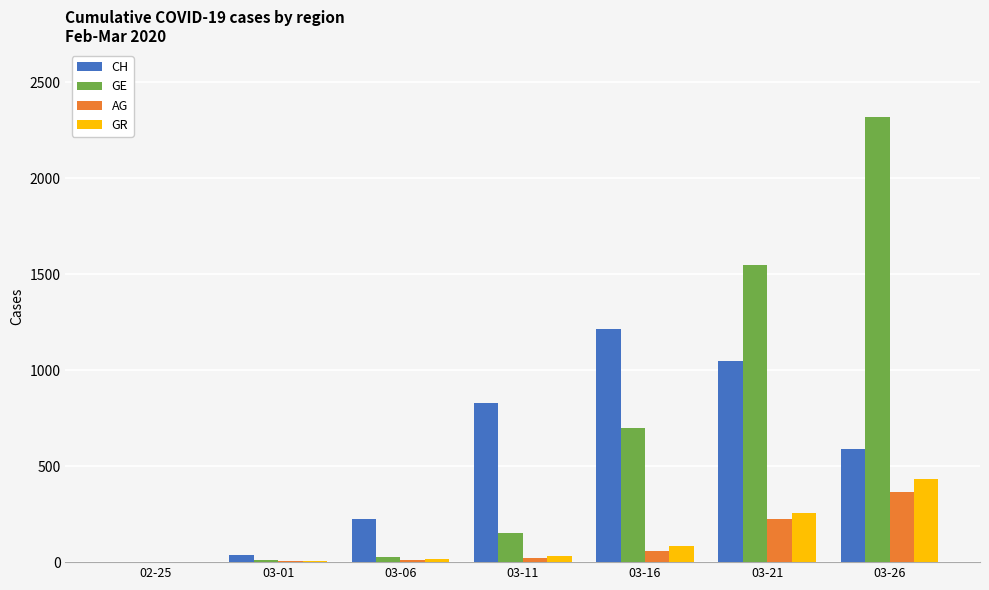

What is the highest value of the AG series?

367